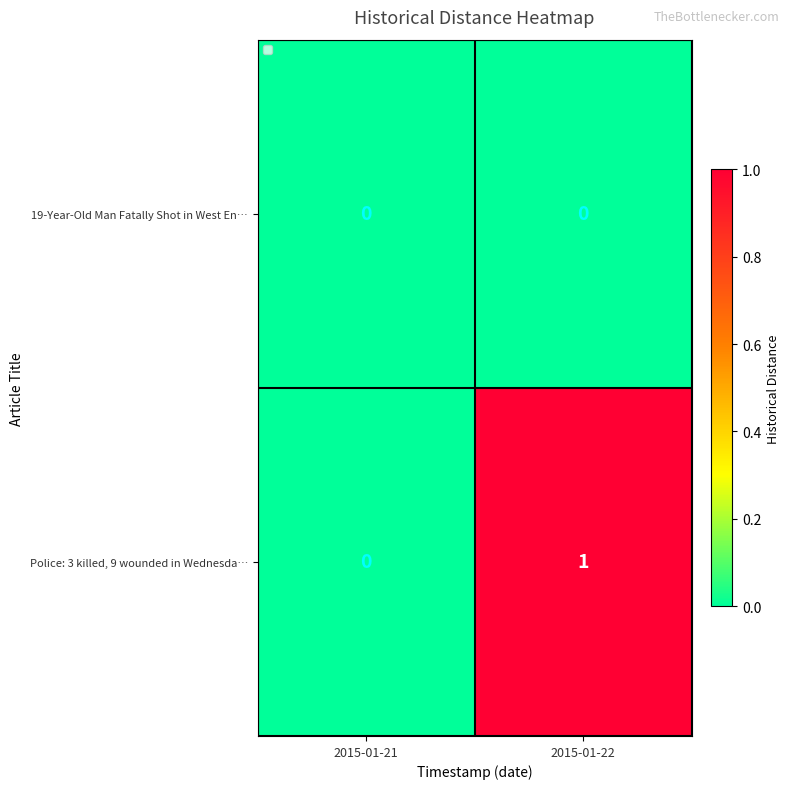

Is it true that Police: 3 killed, 9 wounded in Wednesda… equals 0 at 2015-01-21?

True